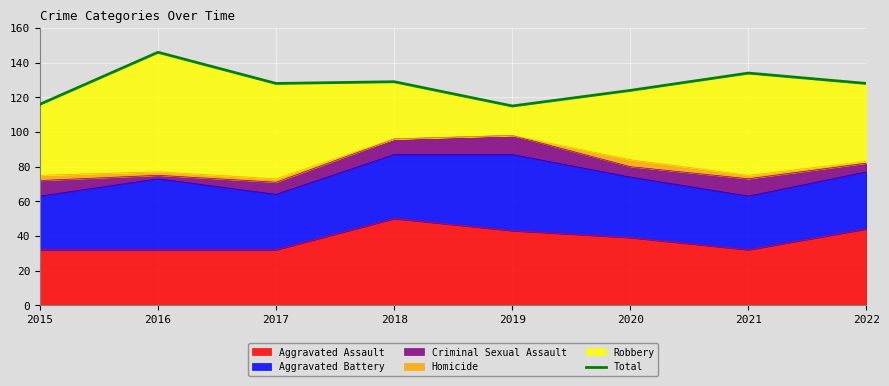

Rank the categories by value from lowest to highest.

2019, 2015, 2020, 2017, 2022, 2018, 2021, 2016